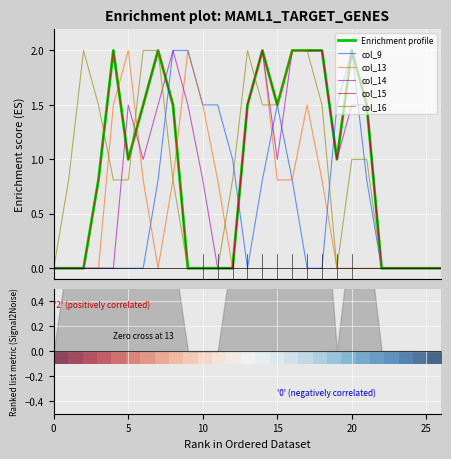

At which category is the sum across all series the highest?

14